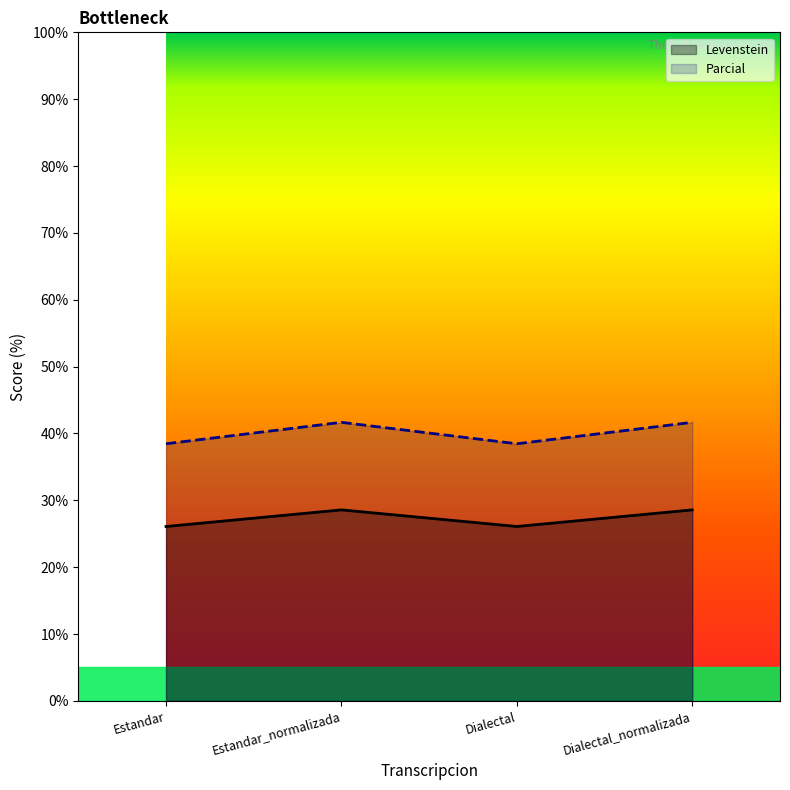

What is the label of the 3rd point from the left?

Dialectal